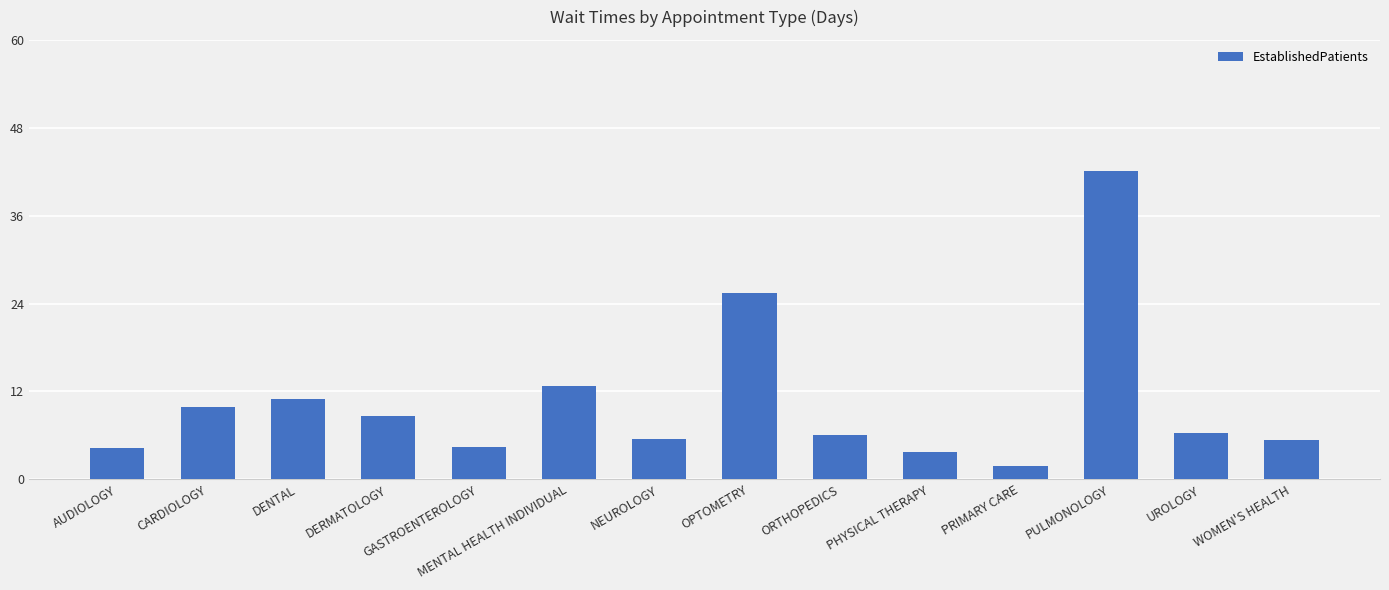

What is the label of the 11th bar from the right?

DERMATOLOGY